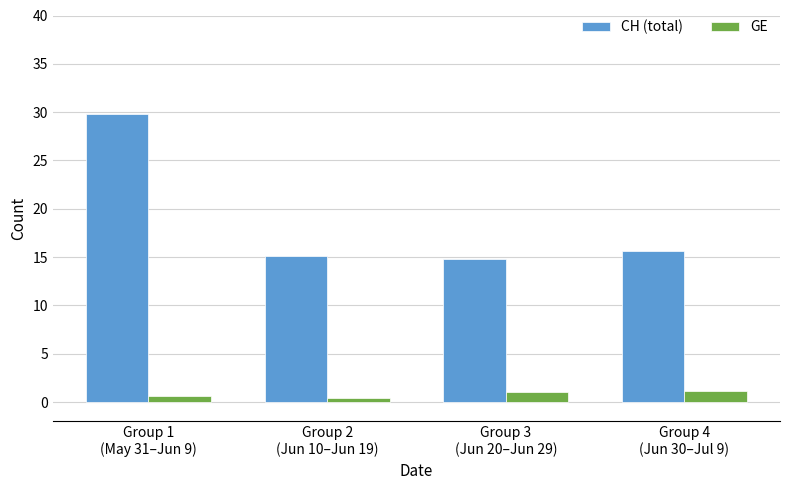

What is the label of the 2nd bar from the left?

Group 2
(Jun 10–Jun 19)